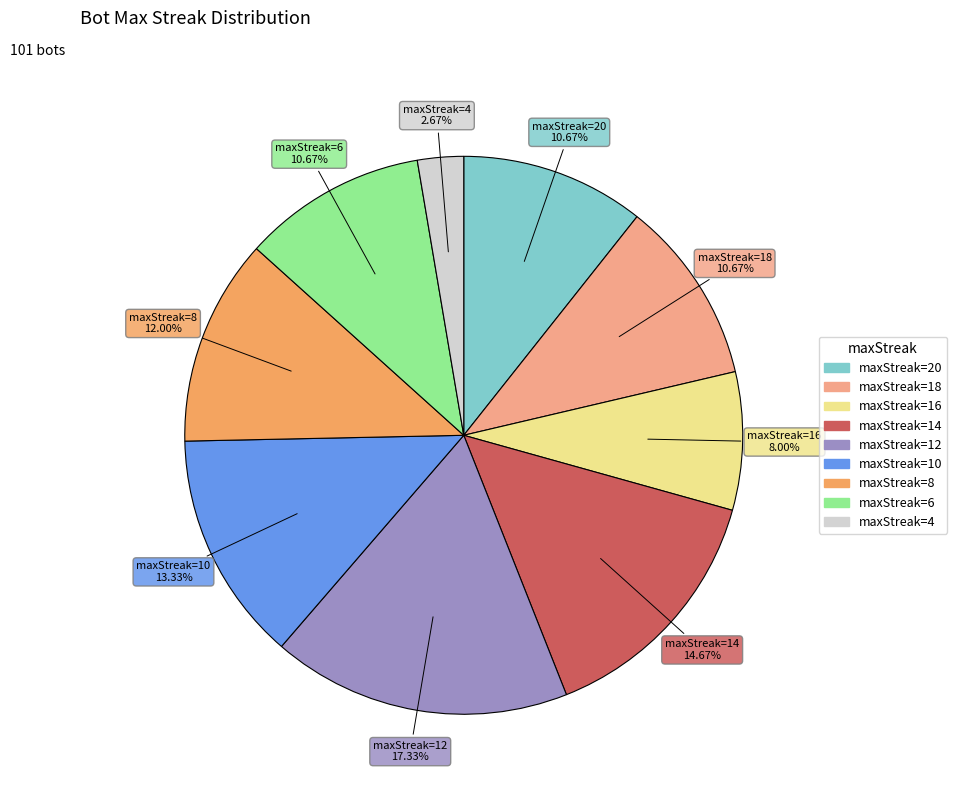

Does any single category account for the majority?

No